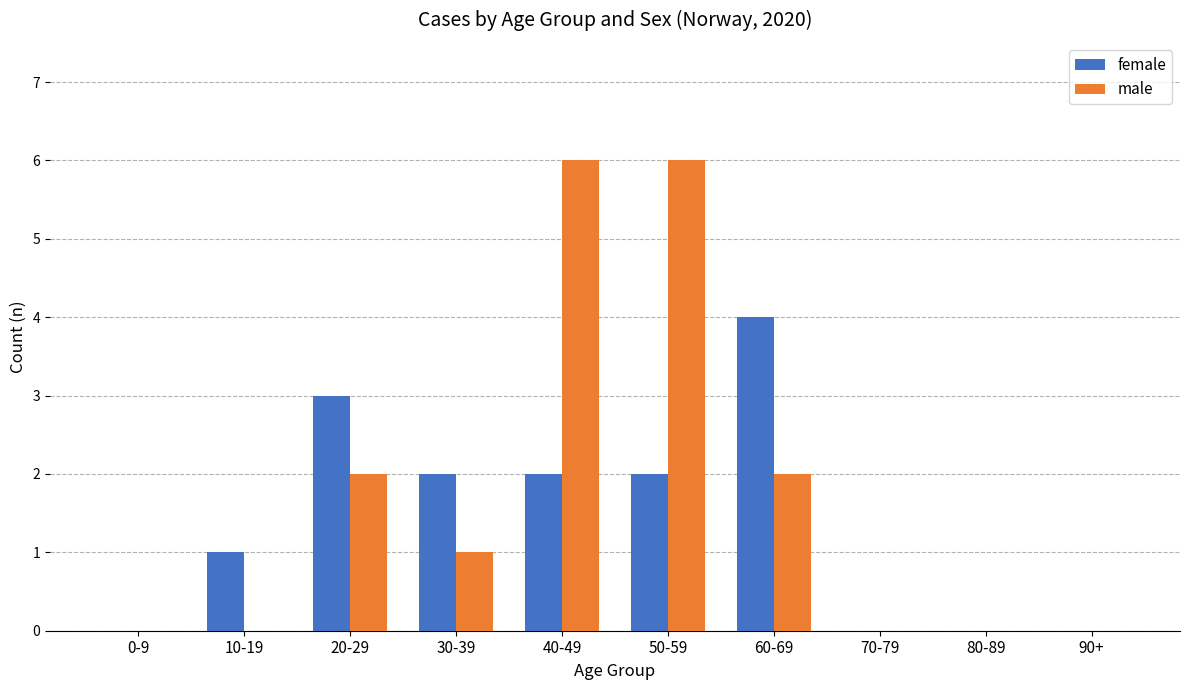

Between 60-69 and 70-79, which series saw the biggest shift?

female